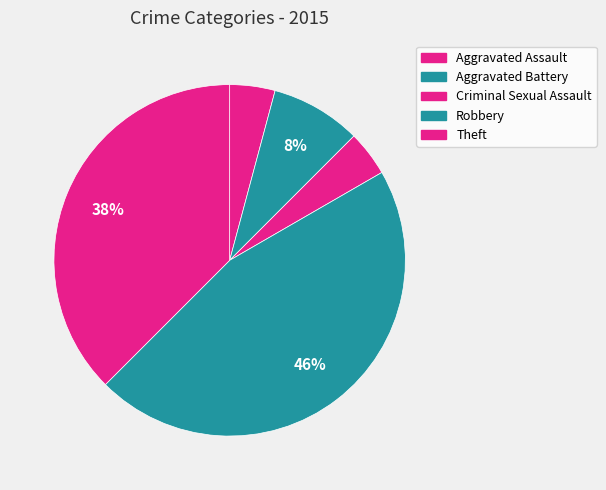

Does Criminal Sexual Assault account for over 50% of the chart?

No